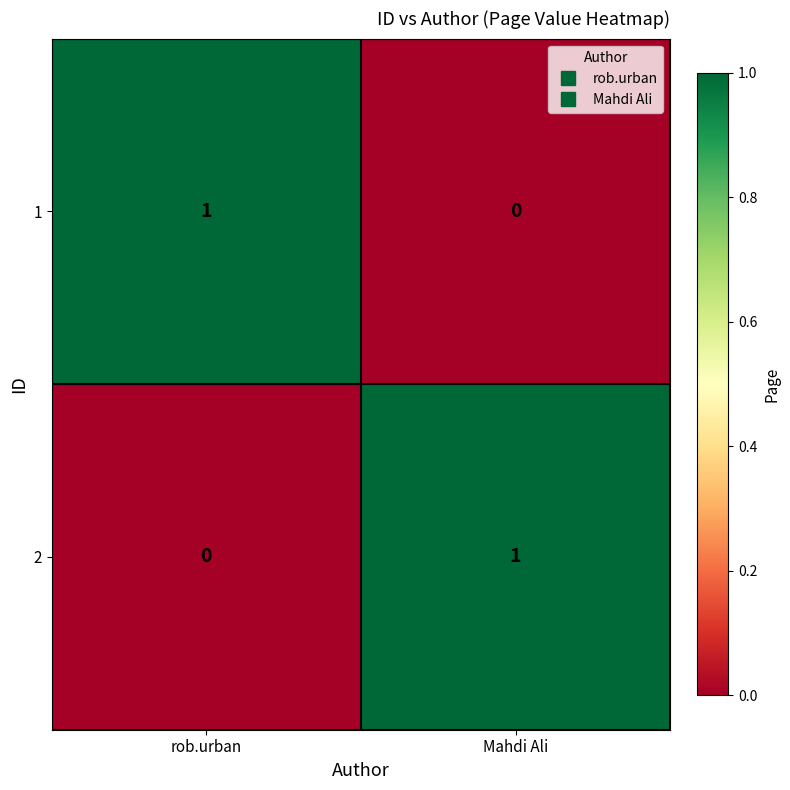

Where is 2 nearest to the value 0?

rob.urban